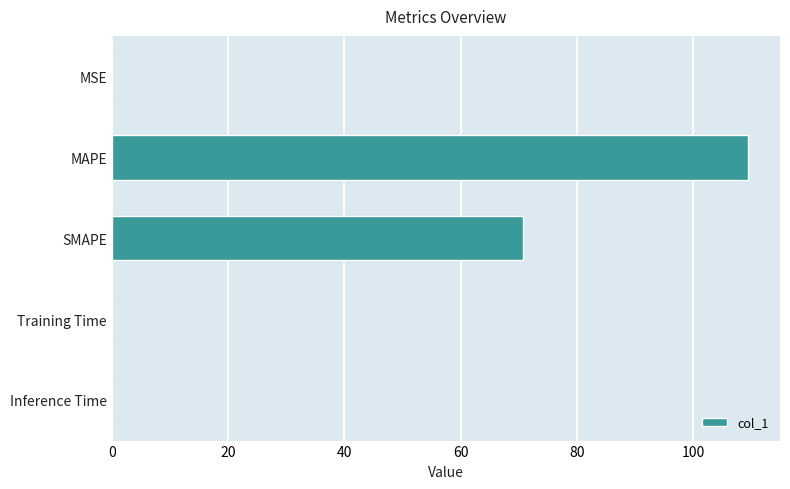

What is the maximum value shown in the chart?

109.5